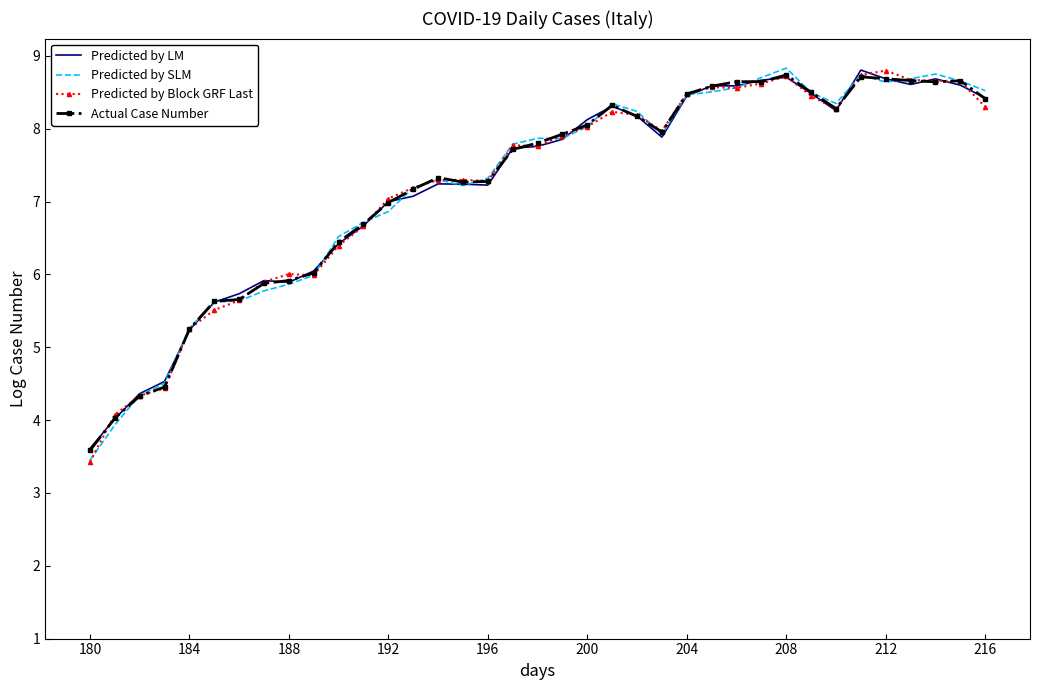

What is the maximum value for Actual Case Number?

8.7